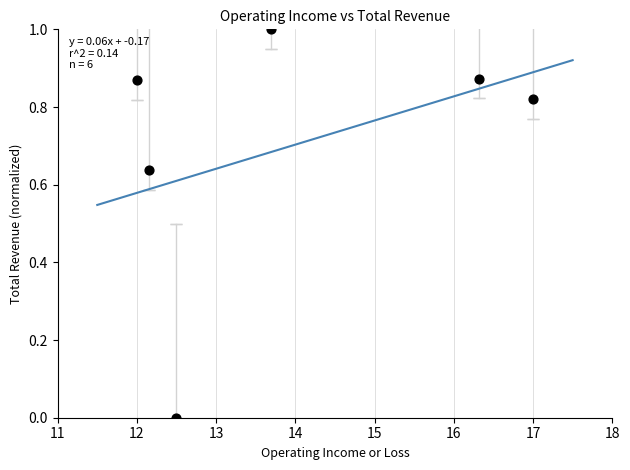

What is the range of X values (max minus min)?

5.0